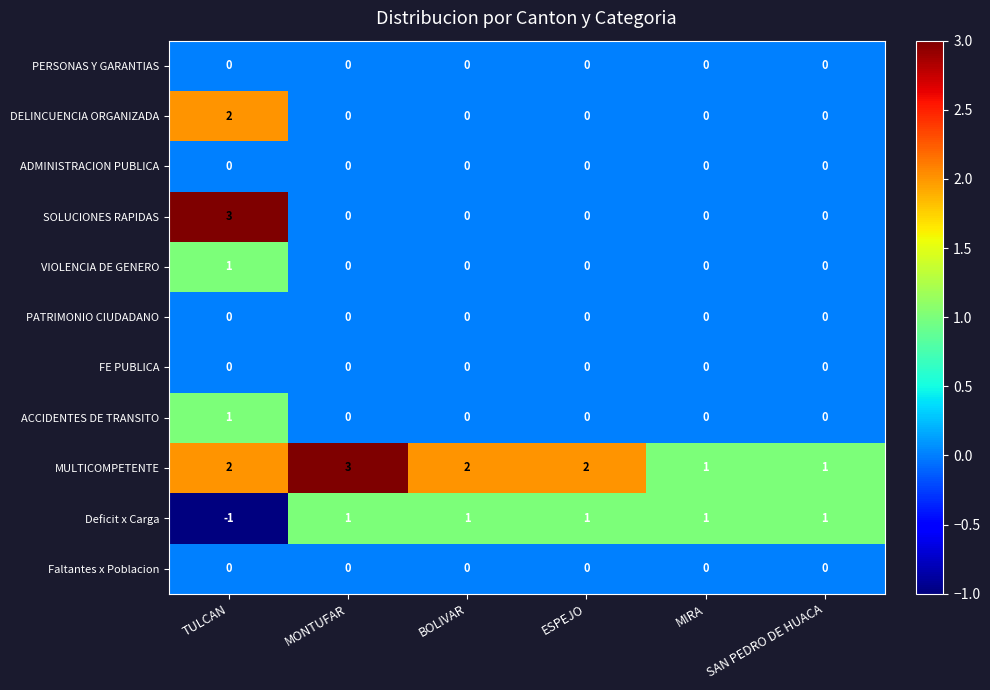

At how many categories does at least one series exceed 0?

6